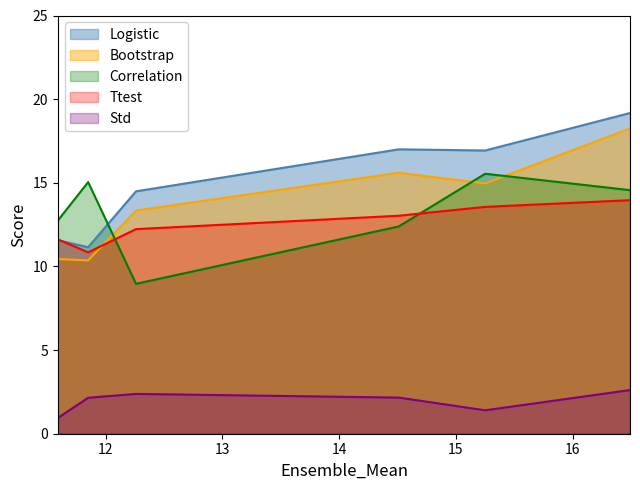

Rank the series by their maximum value, from lowest to highest.

Std, Ttest, Correlation, Bootstrap, Logistic